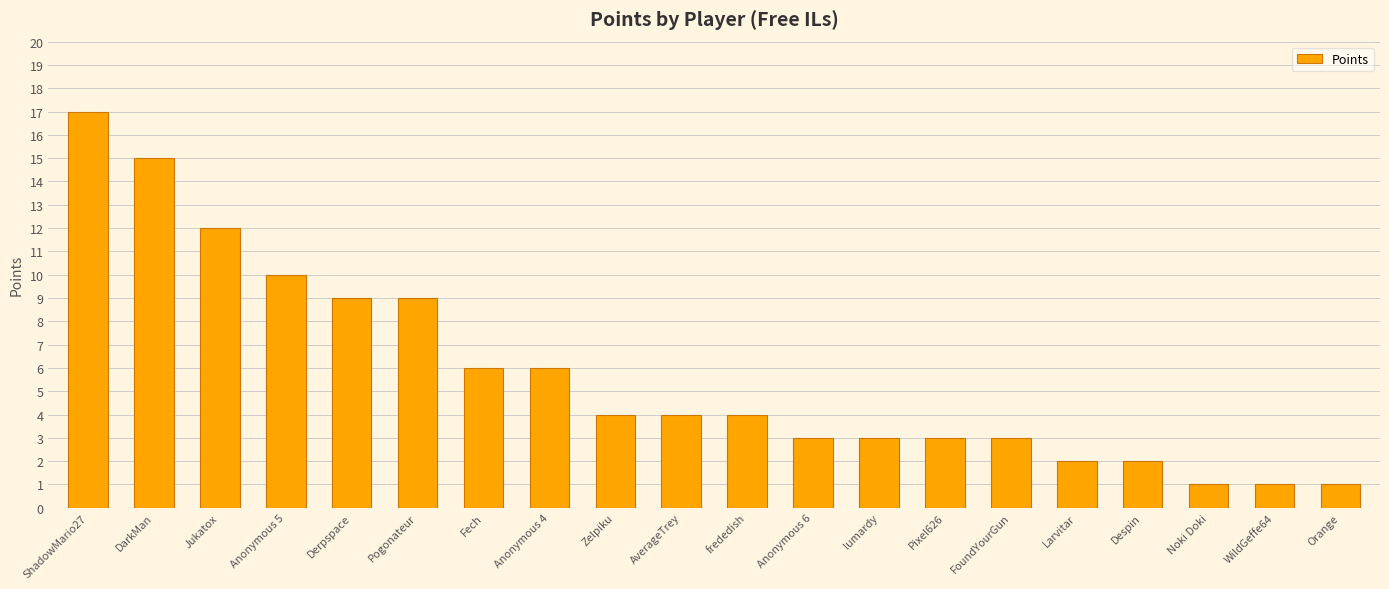

What position from the left is Pixel626?

14